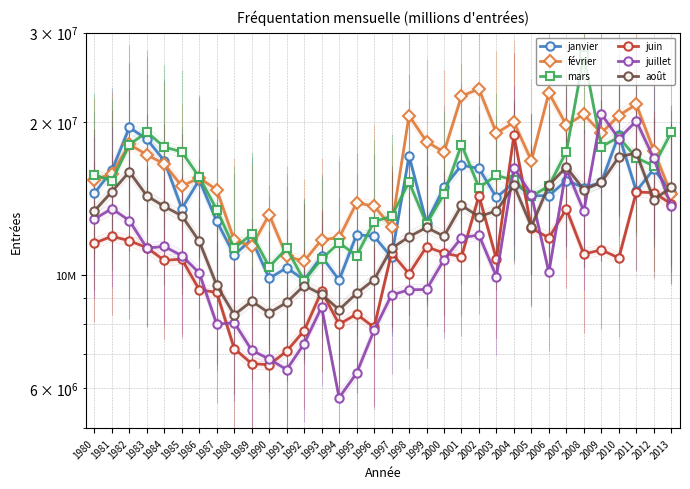

What is the total value across all series at 1985?

80749650